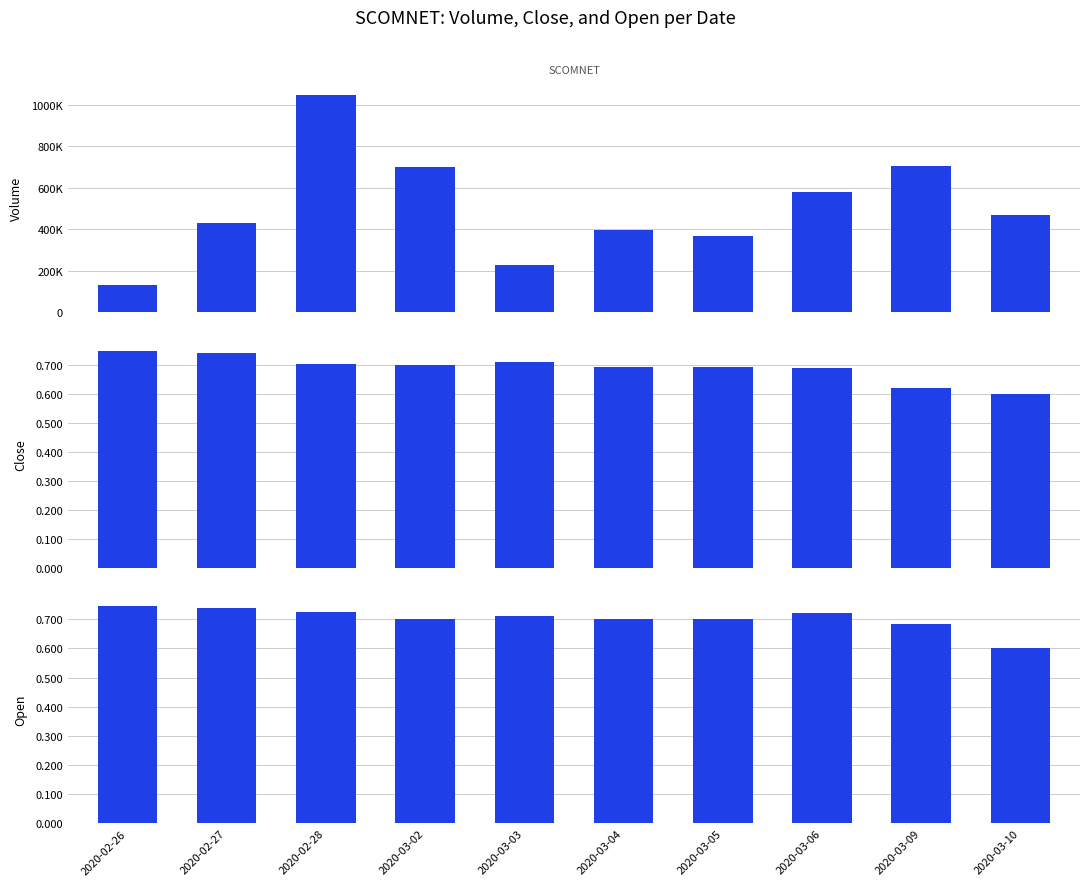

What is the difference between the highest and lowest values at 2020-03-02?

701299.3